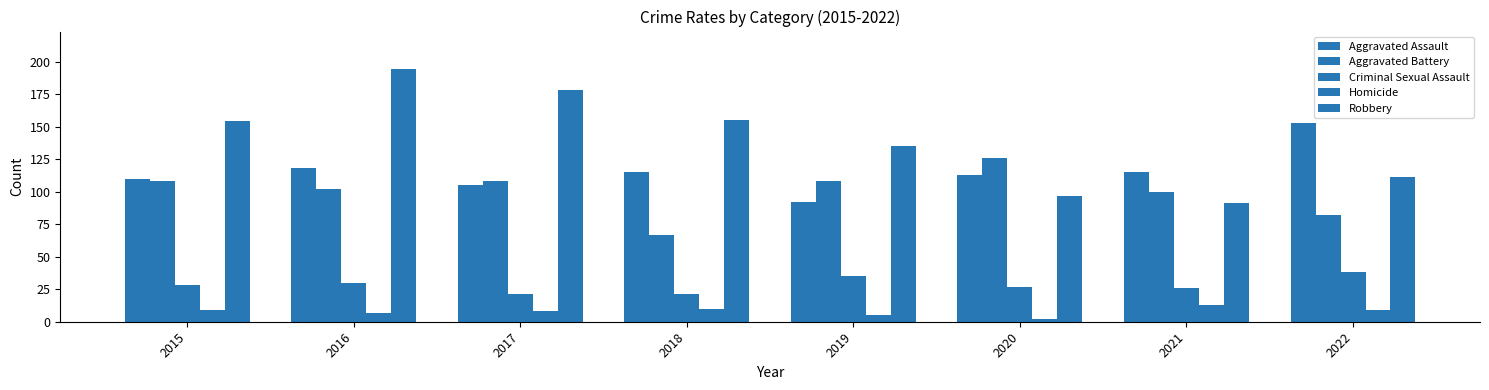

How many bars are there in total?

40